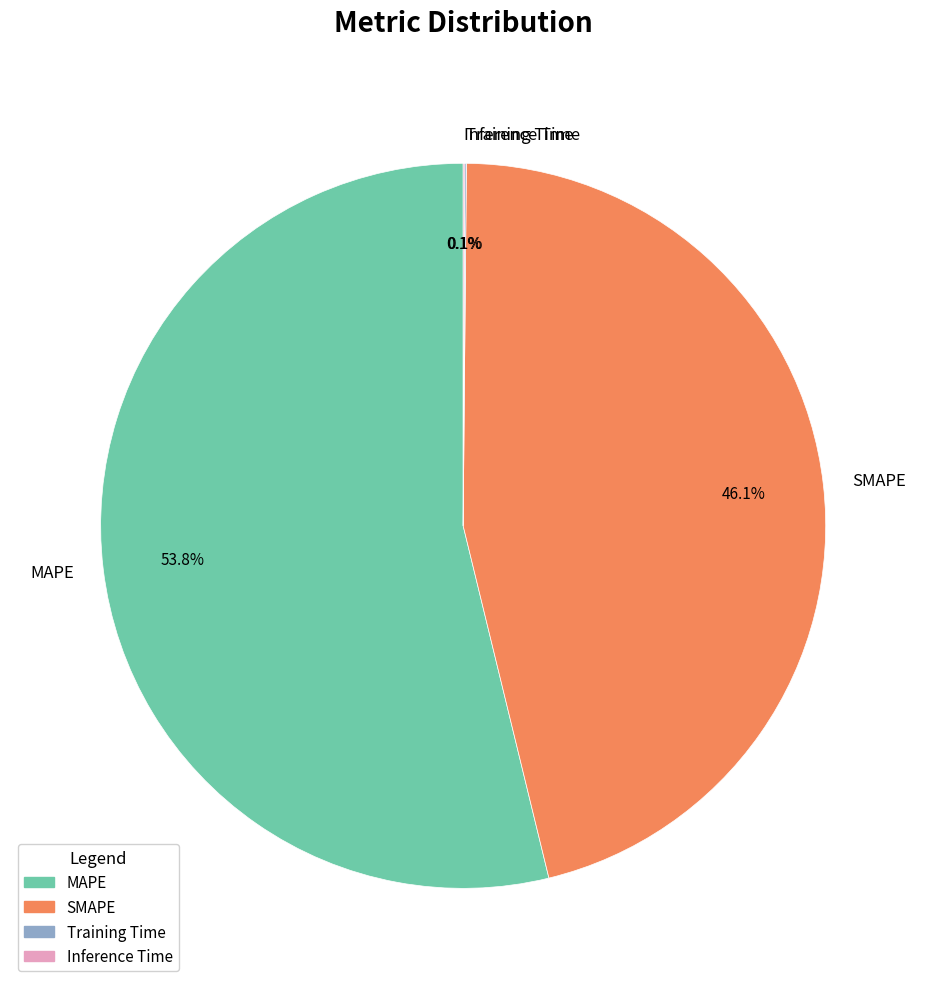

To the nearest percent, what is the difference between the MAPE and SMAPE slice percentages?

8%